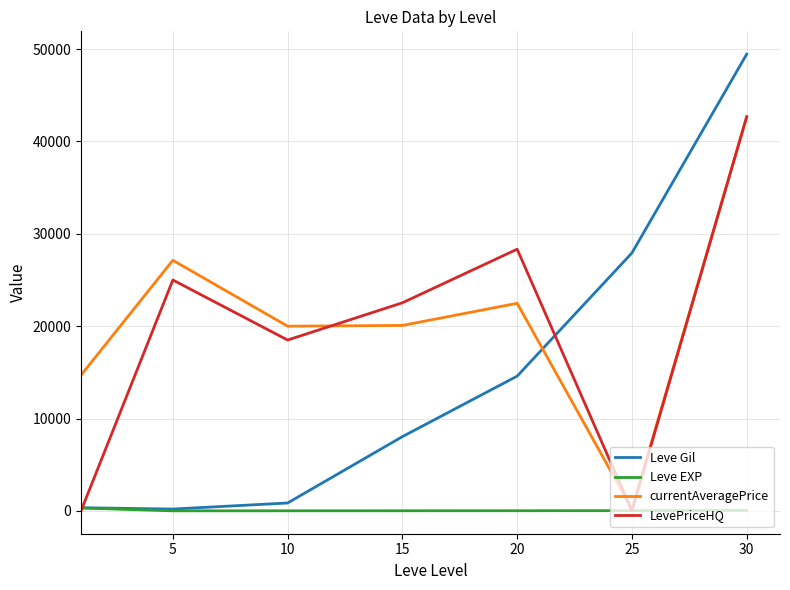

How many intersections are there between currentAveragePrice and Leve Gil?

1